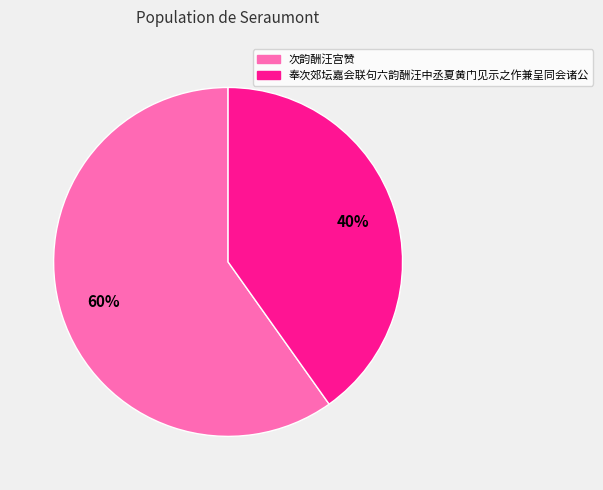

Which slice is the largest?

次韵酬汪宫赞